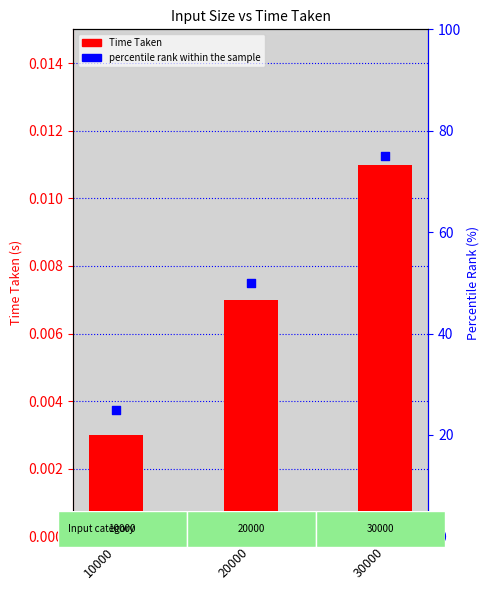

Which series contains the highest Y value?

percentile rank within the sample